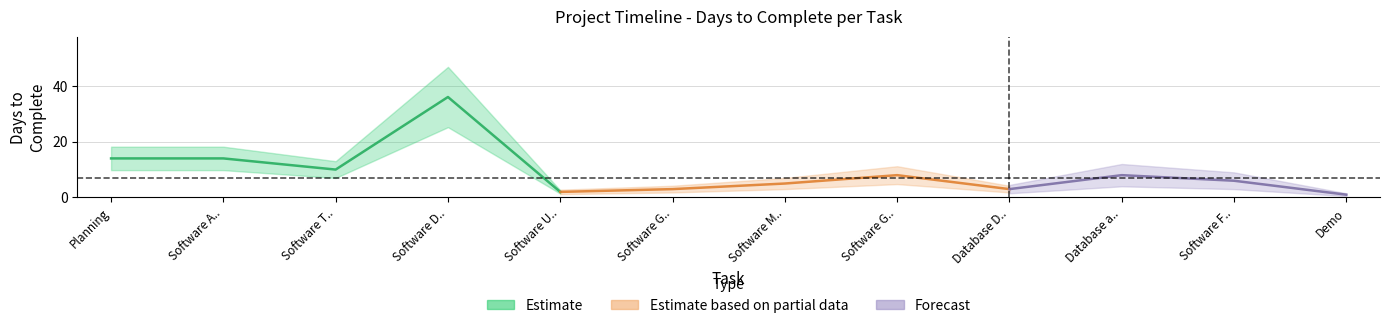

The value at Software Test Case Studies And Analysis is 5. True or false?

False